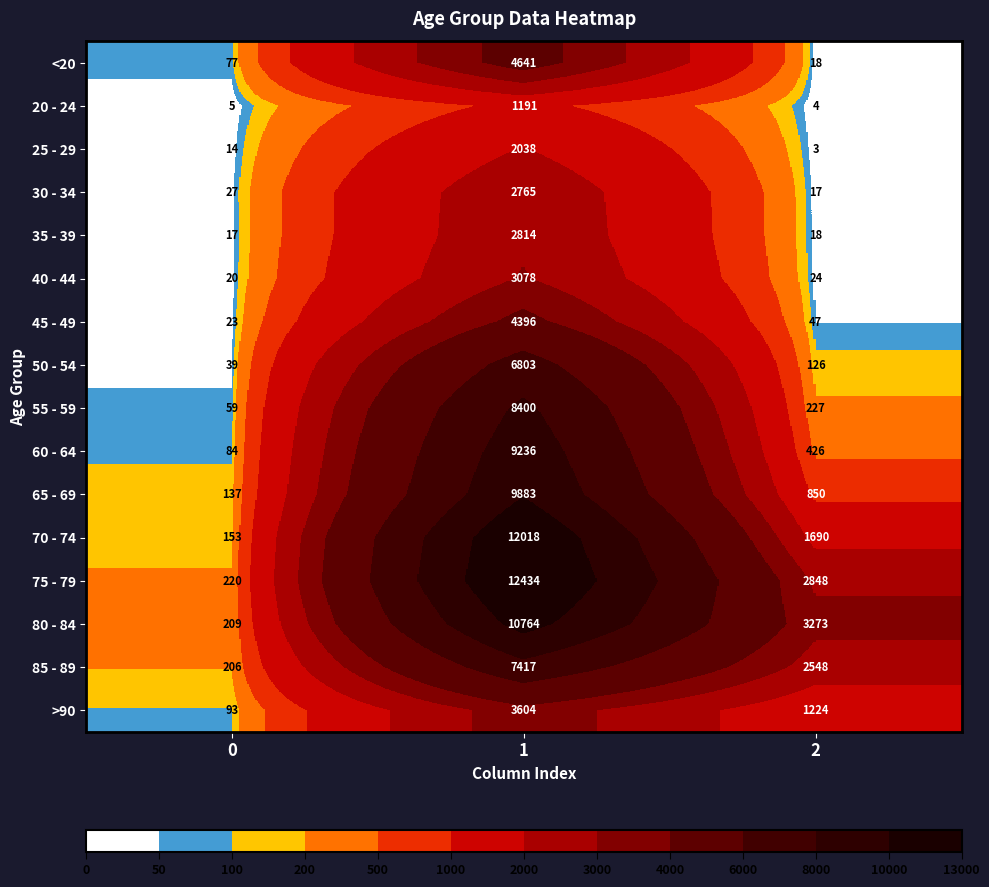

What is the sum of all >90 values?

4921